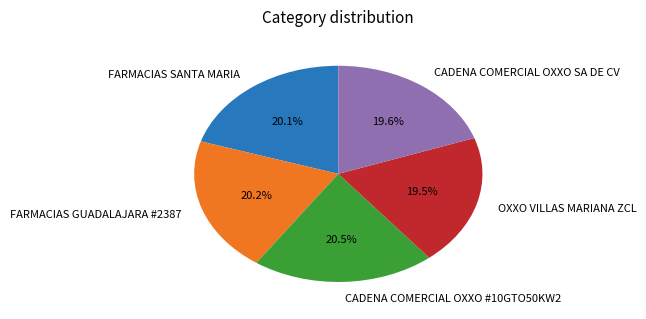

What percentage is the FARMACIAS SANTA MARIA slice, to the nearest percent?

20%